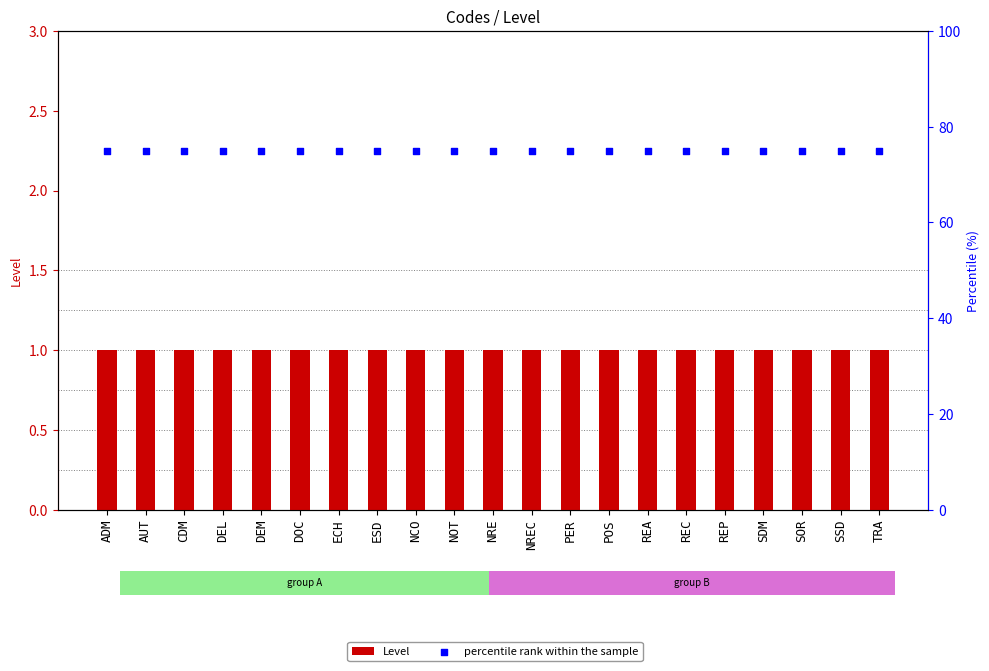

Which series reaches the maximum Y coordinate?

percentile rank within the sample